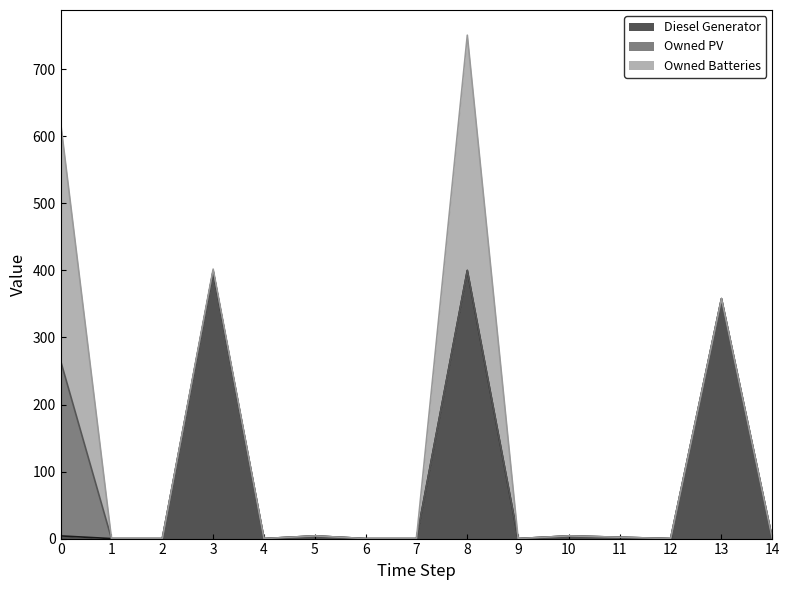

The value of Diesel Generator at 3 is 399. True or false?

True